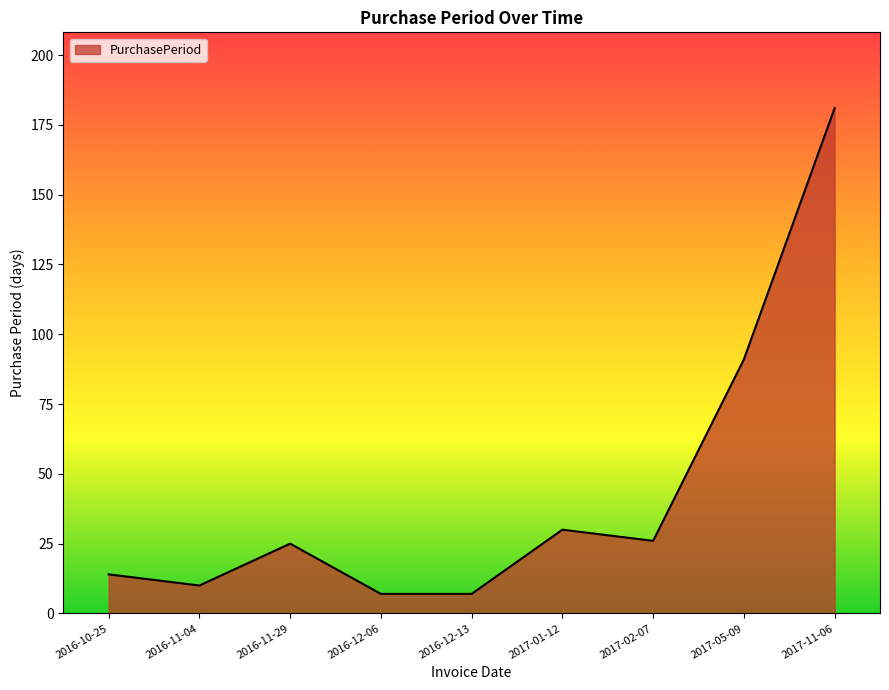

Where is the first local maximum?

2016-11-29